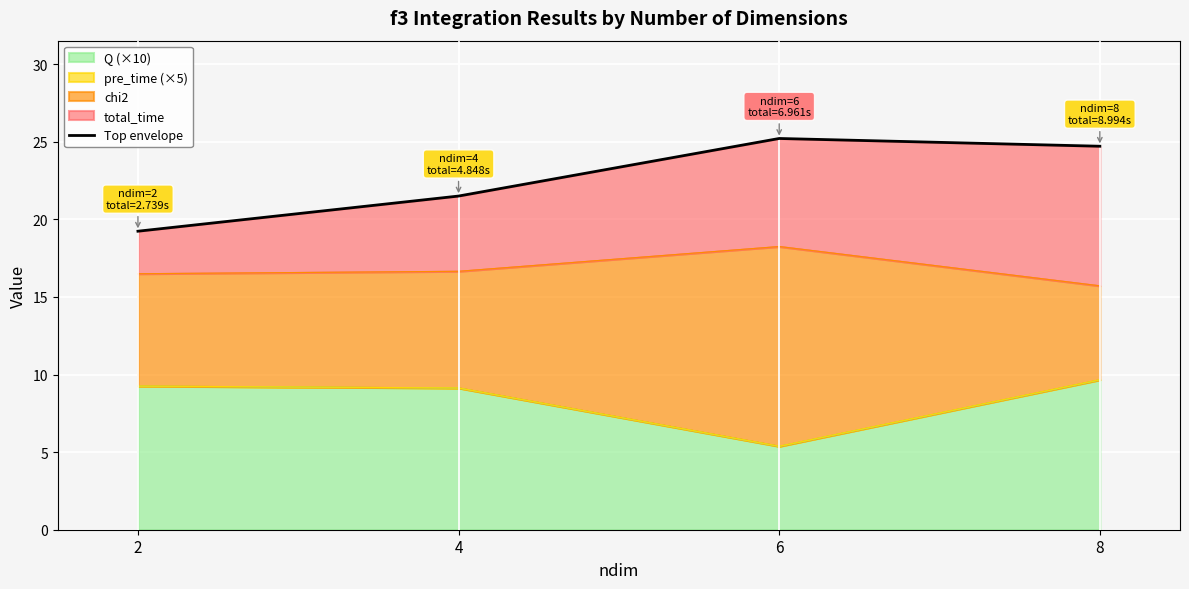

Where is the data nearest to the value 22?

4